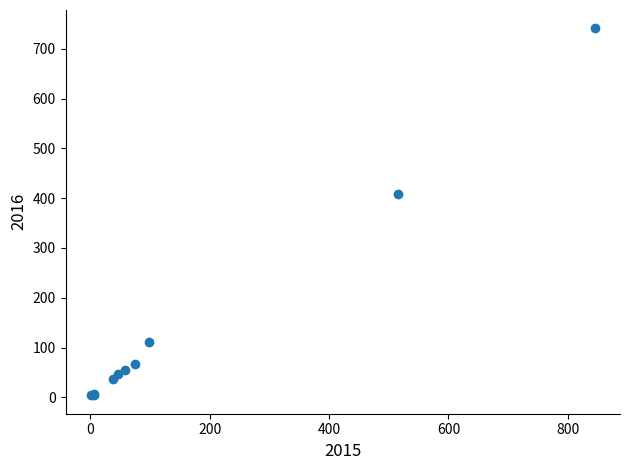

What Y value in the scatter plot is closest to 372?

409